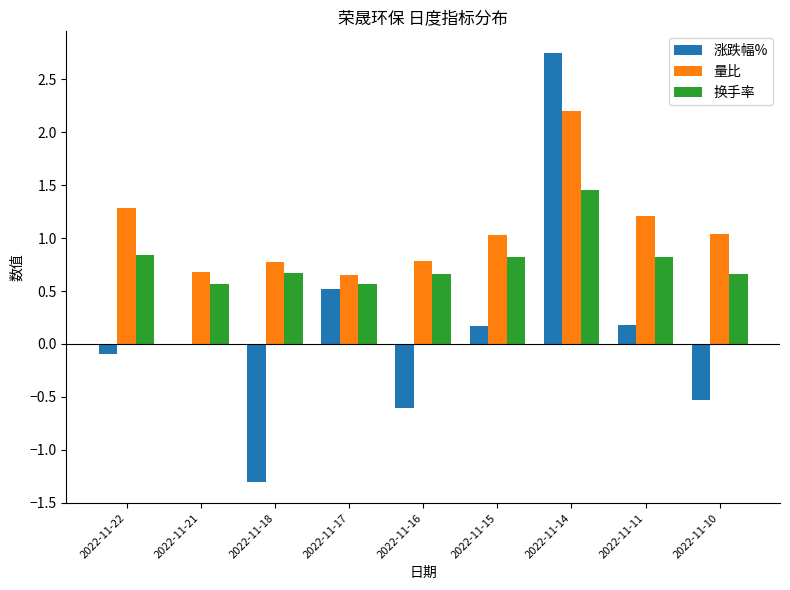

At which category is the sum across all series the highest?

2022-11-14